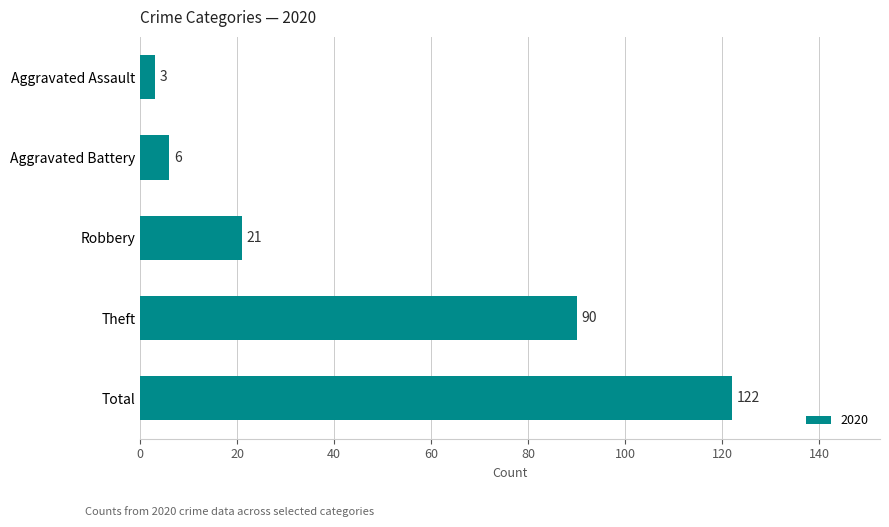

Which has a higher value, Total or Aggravated Battery?

Total